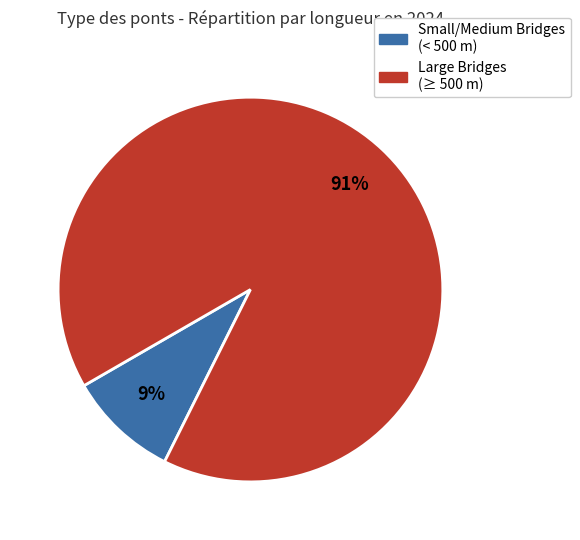

Is there a majority slice in this chart?

Yes